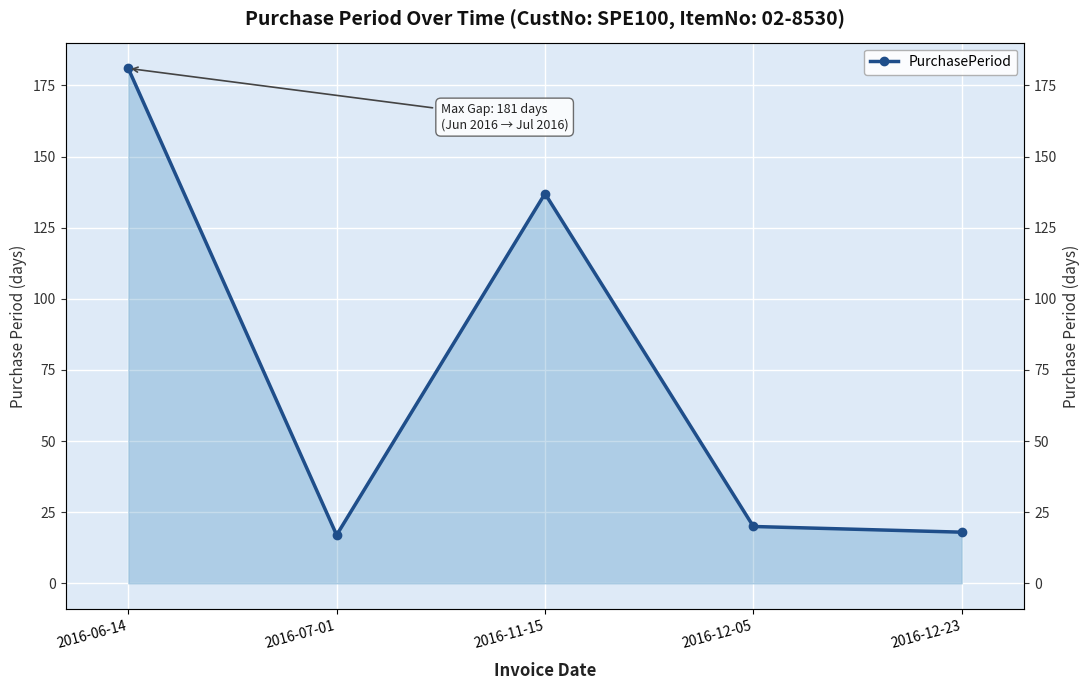

Is it true that the value at 2016-11-15 is 183?

False